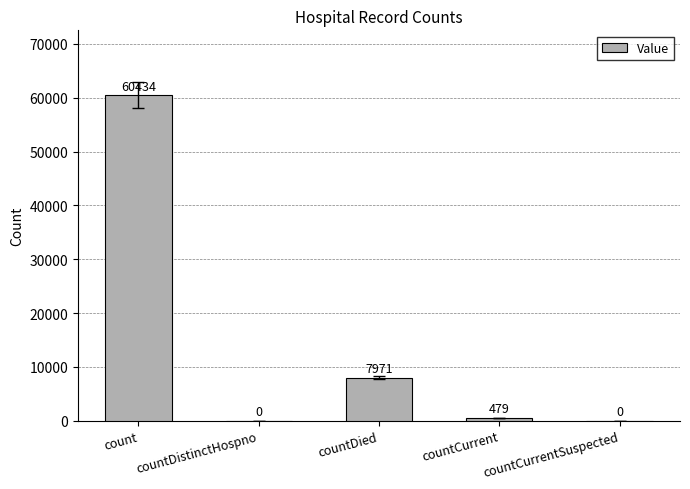

What is the greatest value displayed?

60434